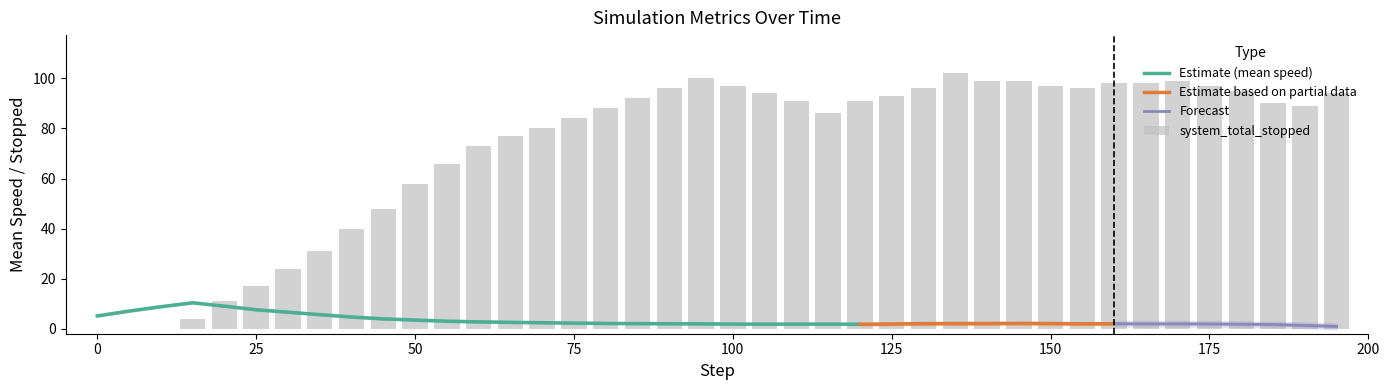

Between 5.0 and 125.0, which is larger?

5.0